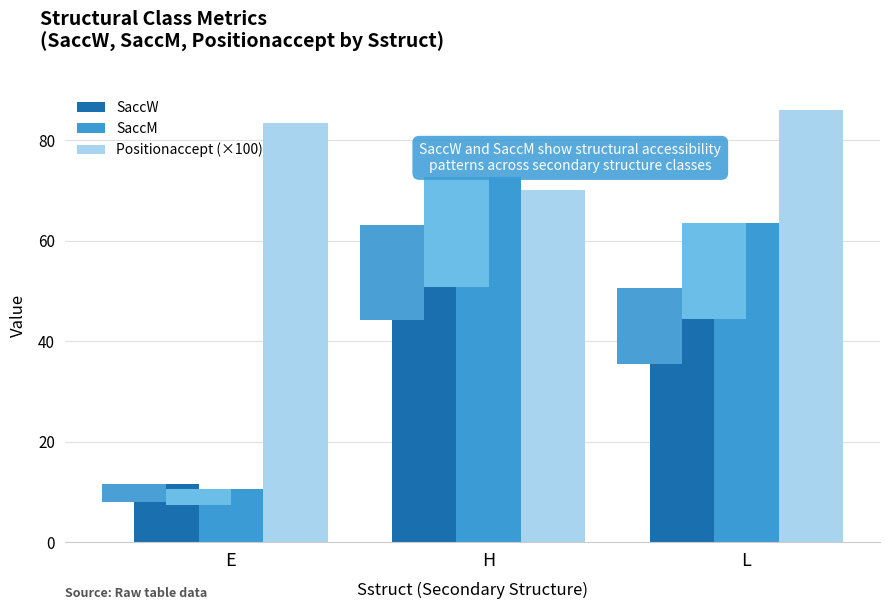

How many bars are there in total?

9